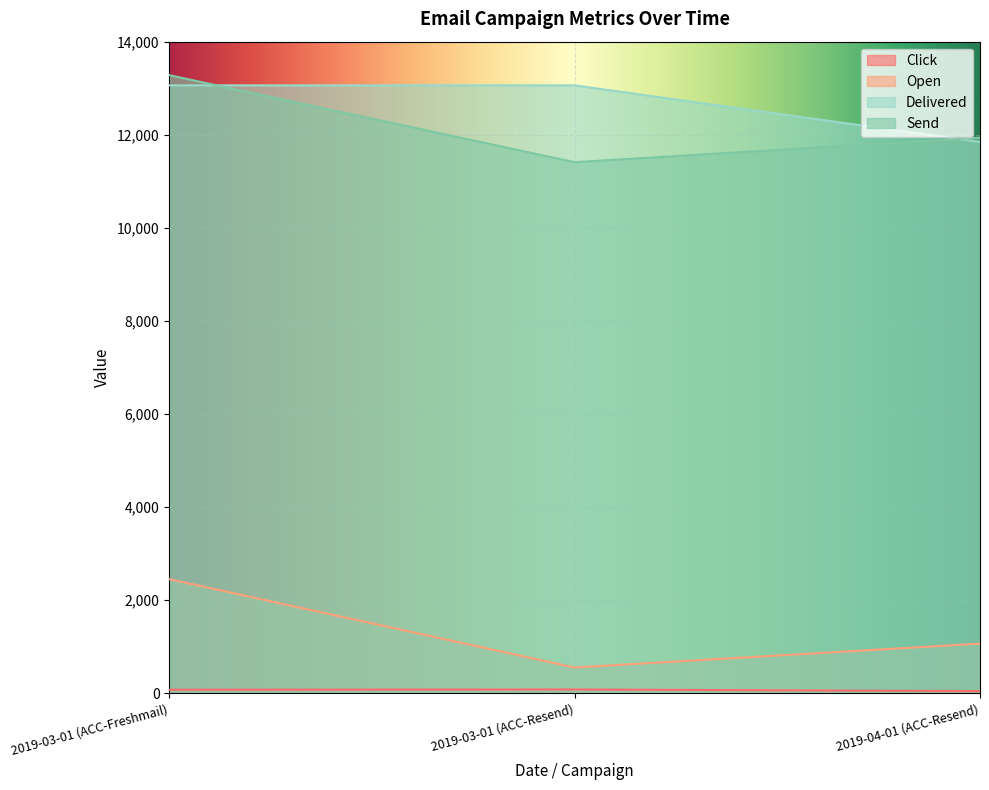

Reading left to right, extract all data points from this chart.

Click: 78	84	49
Open: 2454	556	1070
Delivered: 13062	13062	11846
Send: 13281	11411	11938